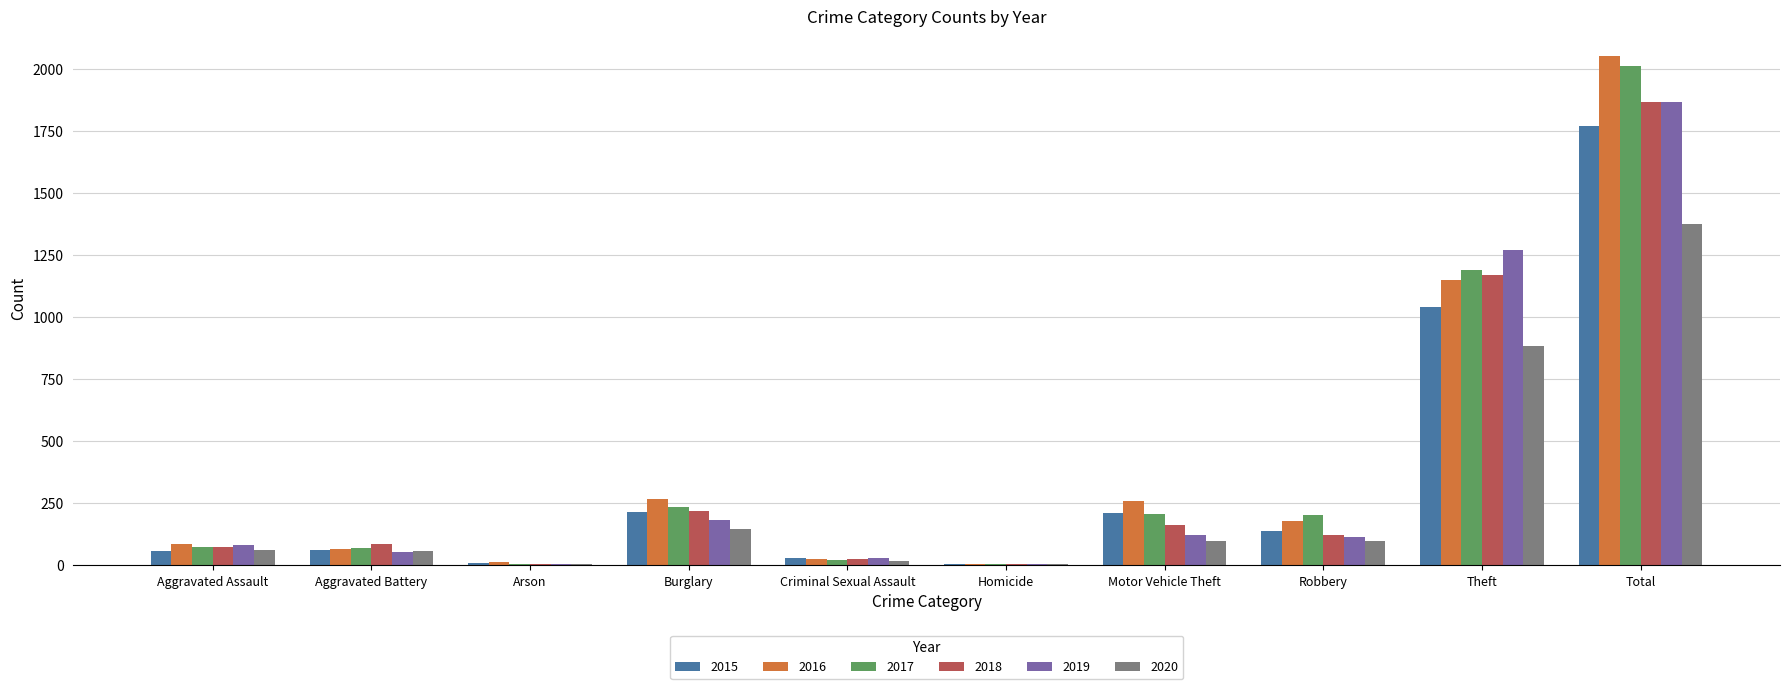

What is the total value across all series at Aggravated Assault?

430